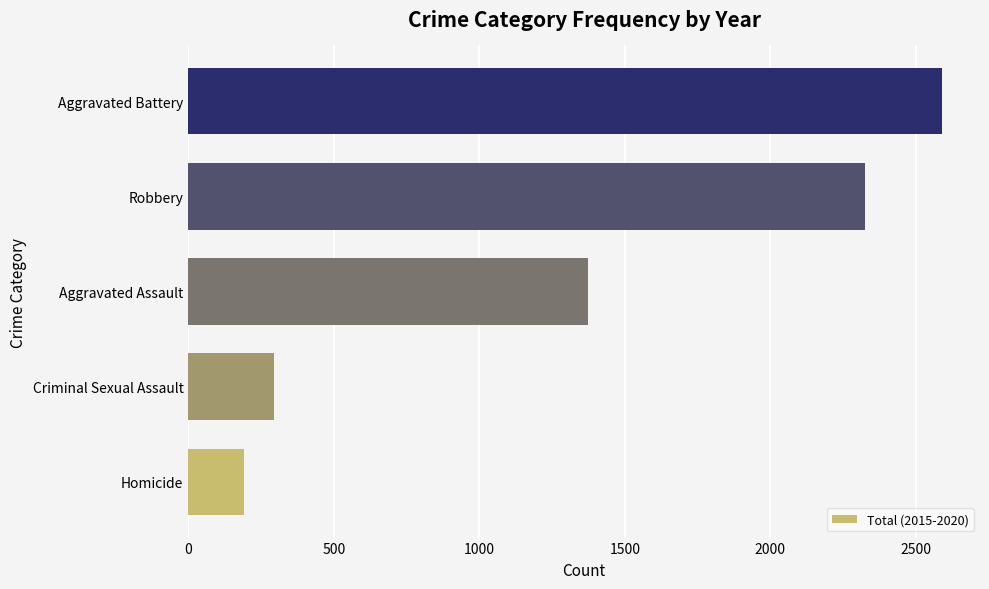

Reading bottom to top, what are all the values shown in this chart?

192	294	1375	2327	2591